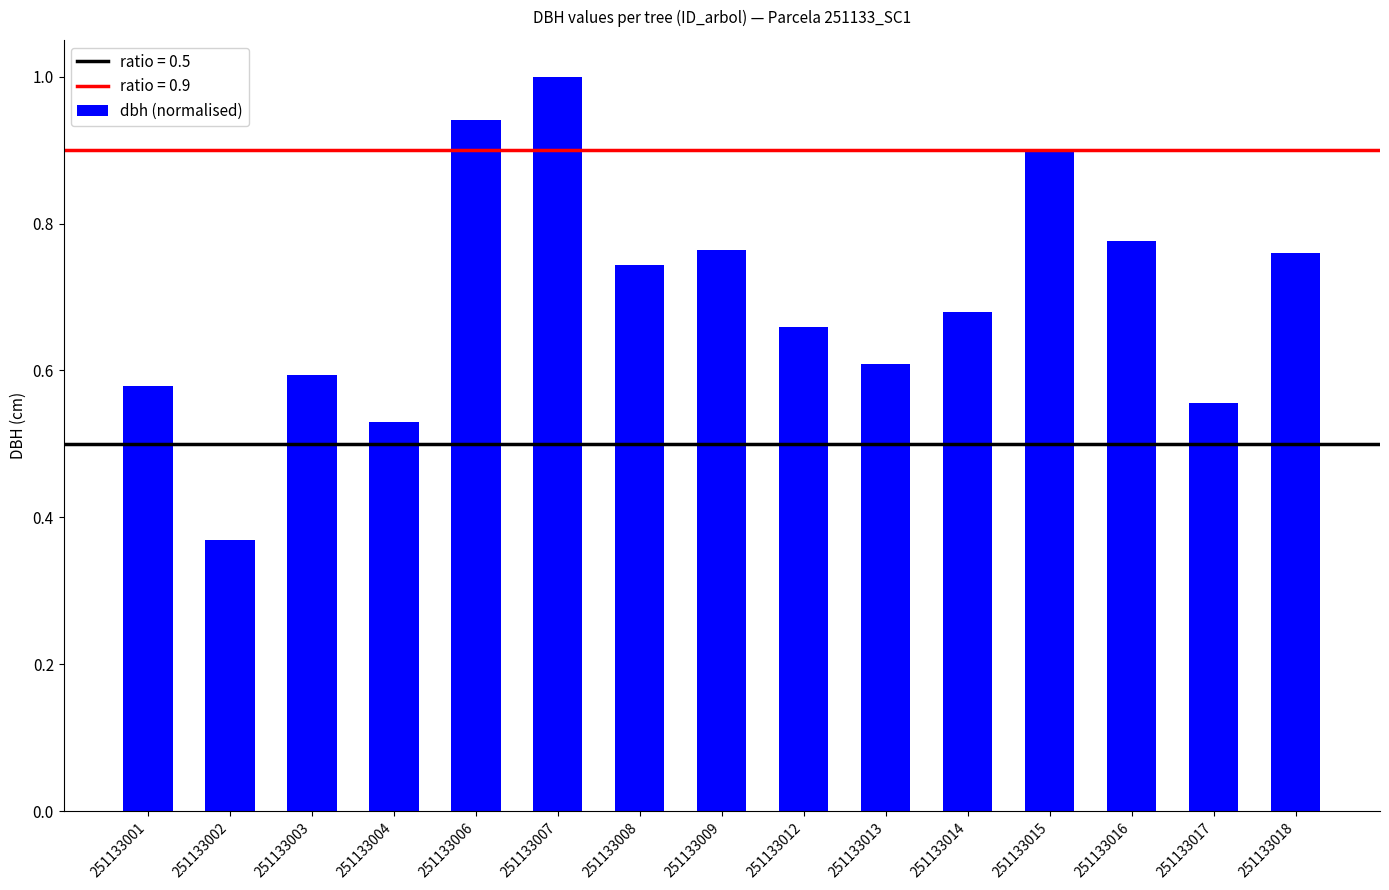

What is the change in value from 251133003 to 251133015?

+0.3